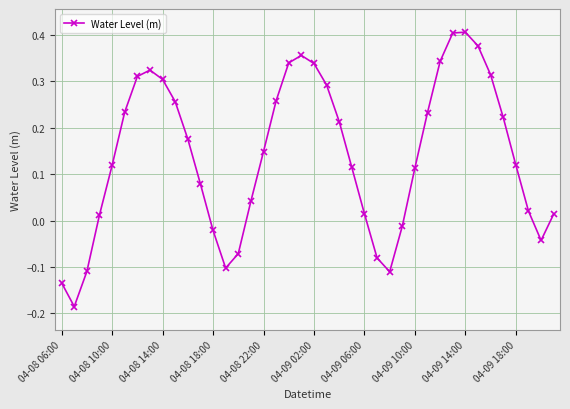

What is the sum of all values?

5.6